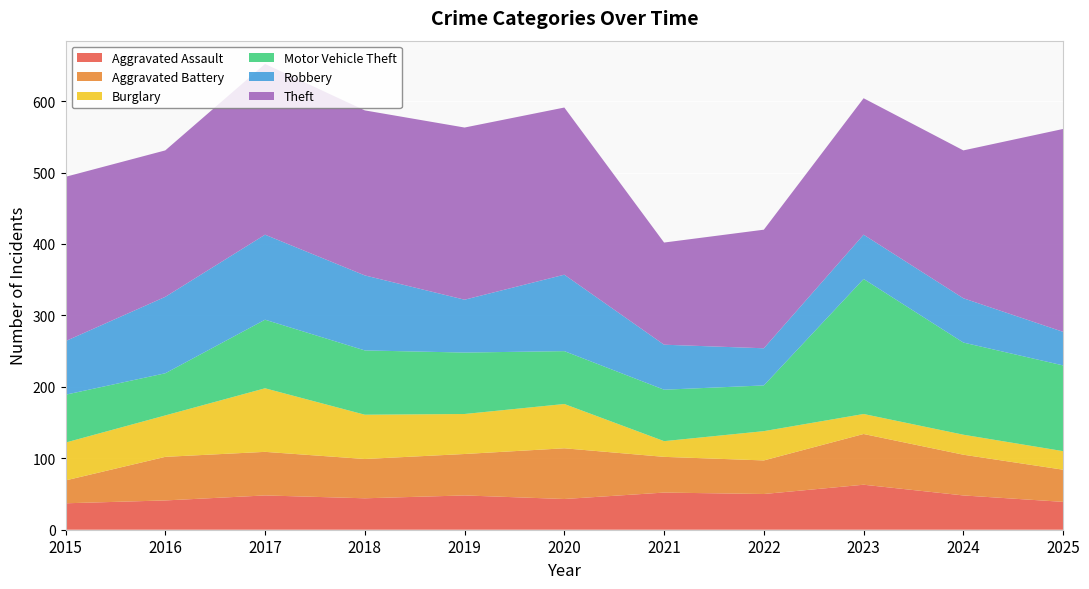

Reading left to right, list all the values displayed in this chart.

Aggravated Assault: 2015=37	2016=41	2017=48	2018=44	2019=48	2020=43	2021=52	2022=50	2023=63	2024=48	2025=39
Aggravated Battery: 2015=32	2016=61	2017=61	2018=55	2019=58	2020=71	2021=50	2022=47	2023=71	2024=57	2025=45
Burglary: 2015=53	2016=58	2017=89	2018=62	2019=56	2020=62	2021=22	2022=41	2023=28	2024=28	2025=26
Motor Vehicle Theft: 2015=67	2016=59	2017=96	2018=90	2019=86	2020=74	2021=72	2022=64	2023=189	2024=129	2025=120
Robbery: 2015=75	2016=107	2017=119	2018=105	2019=74	2020=107	2021=63	2022=52	2023=62	2024=62	2025=47
Theft: 2015=230	2016=205	2017=239	2018=231	2019=241	2020=234	2021=143	2022=166	2023=191	2024=207	2025=284